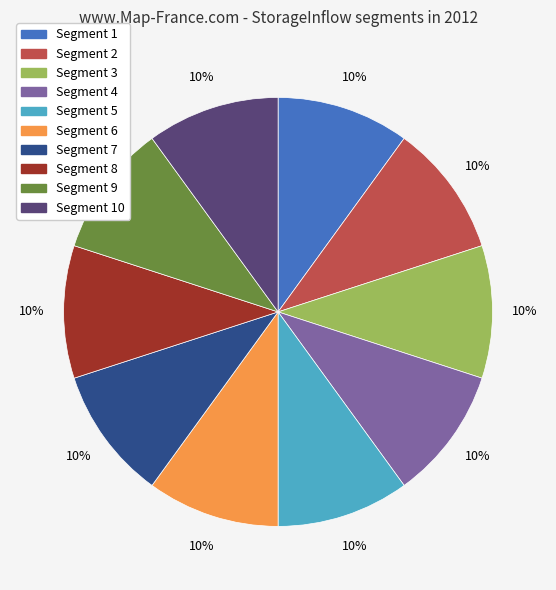

Is there a majority slice in this chart?

No